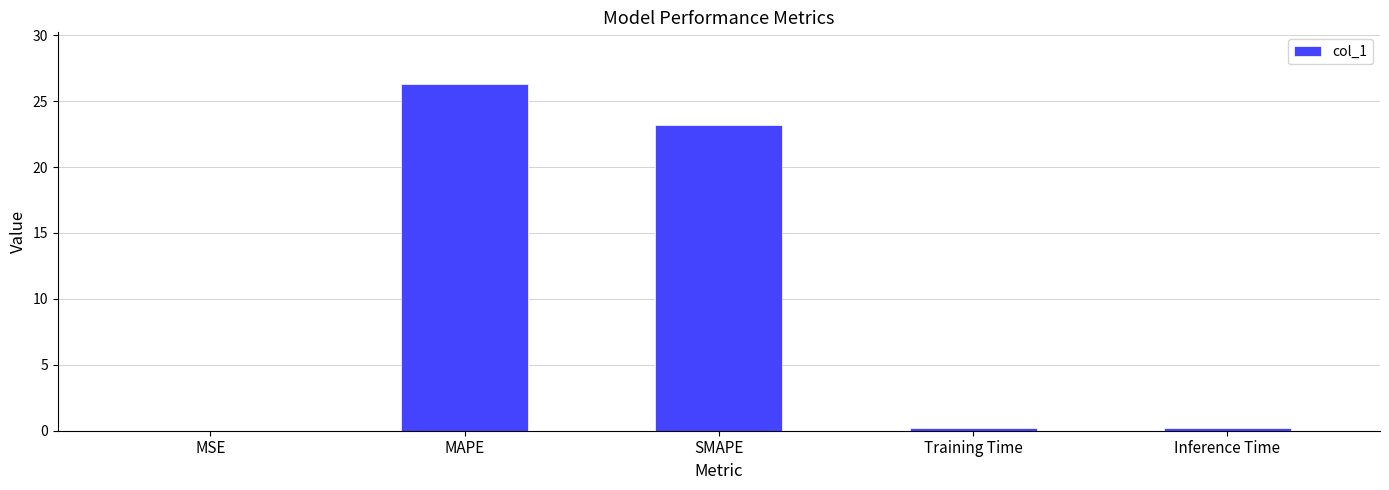

Which category has the highest value across all series?

MAPE